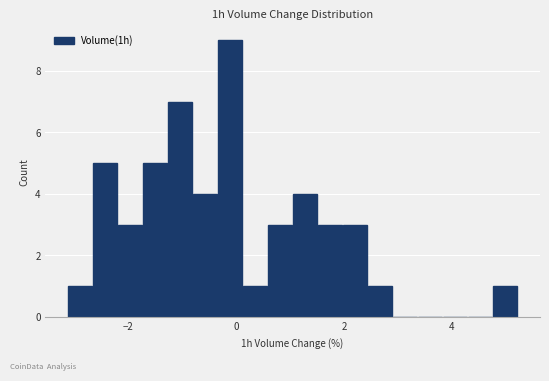

Around what value on the x-axis is the tallest bar? Give the approximate position of its centre, as read against the axis.

-0.2